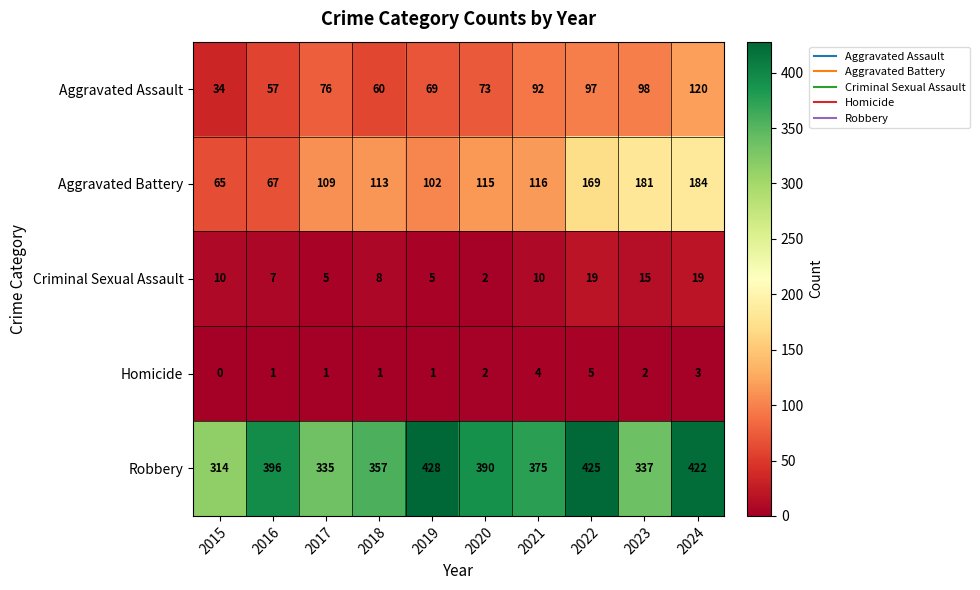

At how many categories does at least one series exceed 72?

10